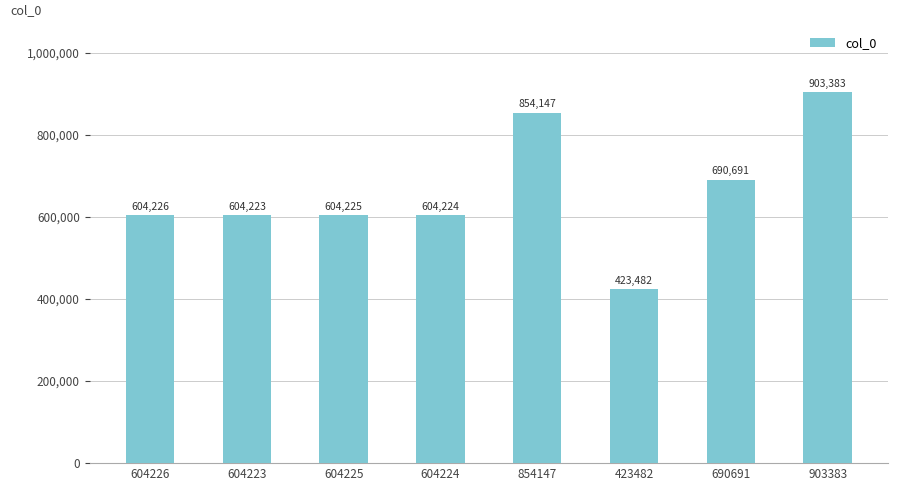

What is the difference between the maximum and minimum values?

479901